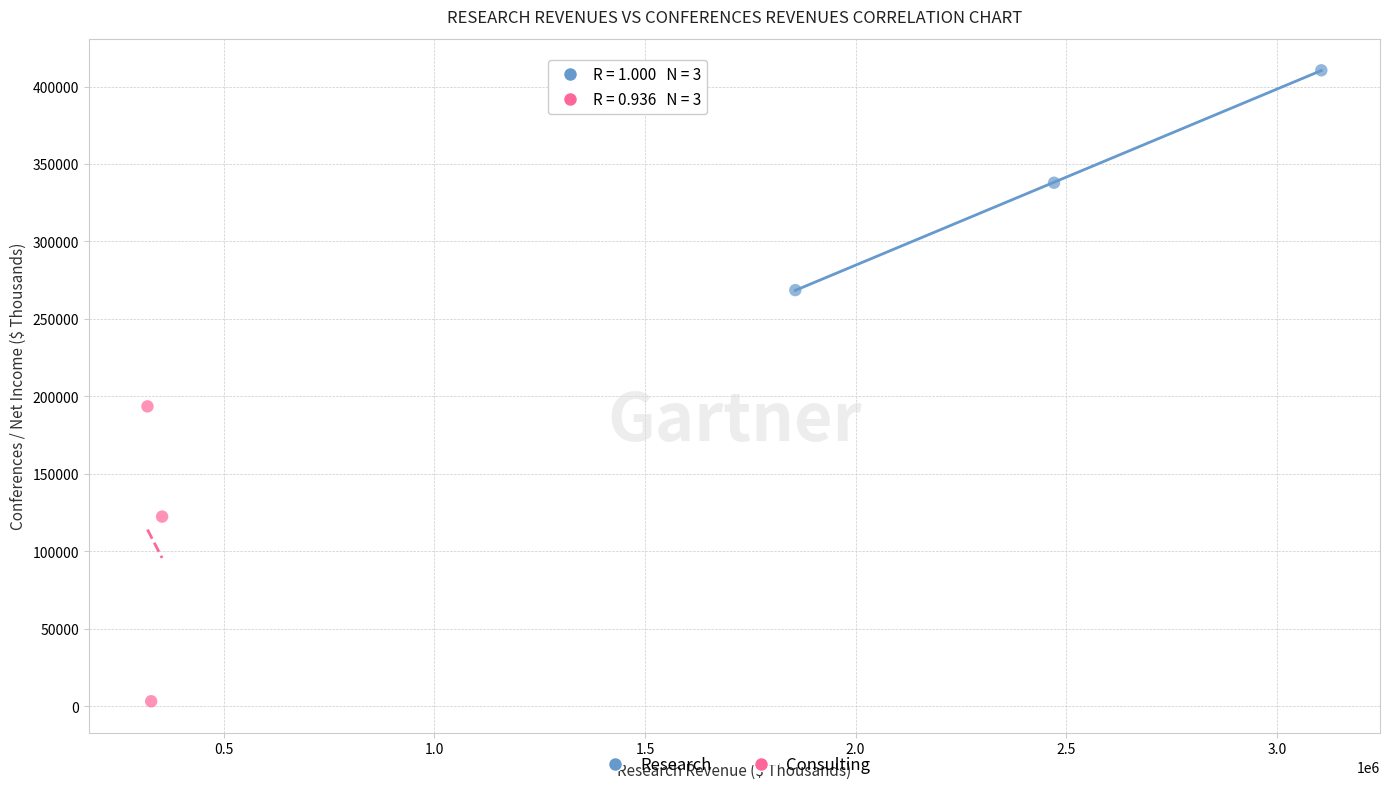

Which series has the largest Y range (max minus min)?

Consulting